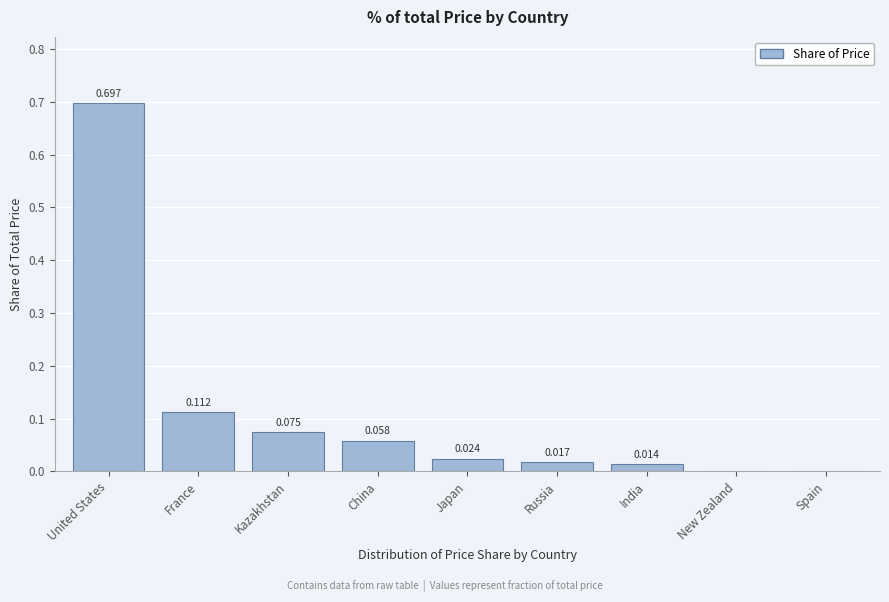

At which label is the value closest to 0?

Spain